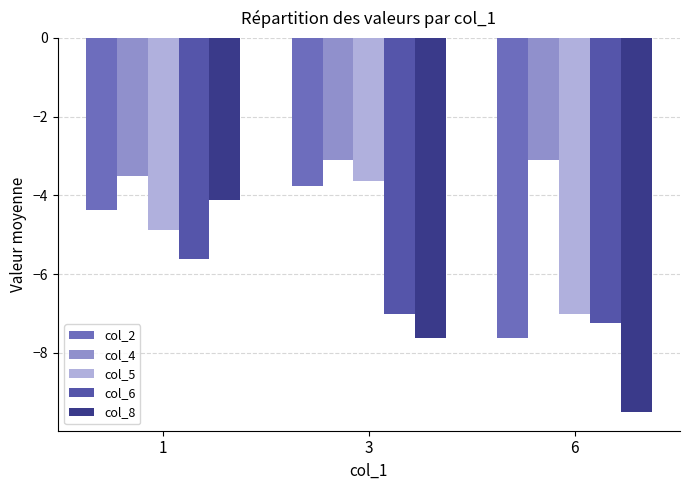

What is the average value of the col_2 series?

-5.2